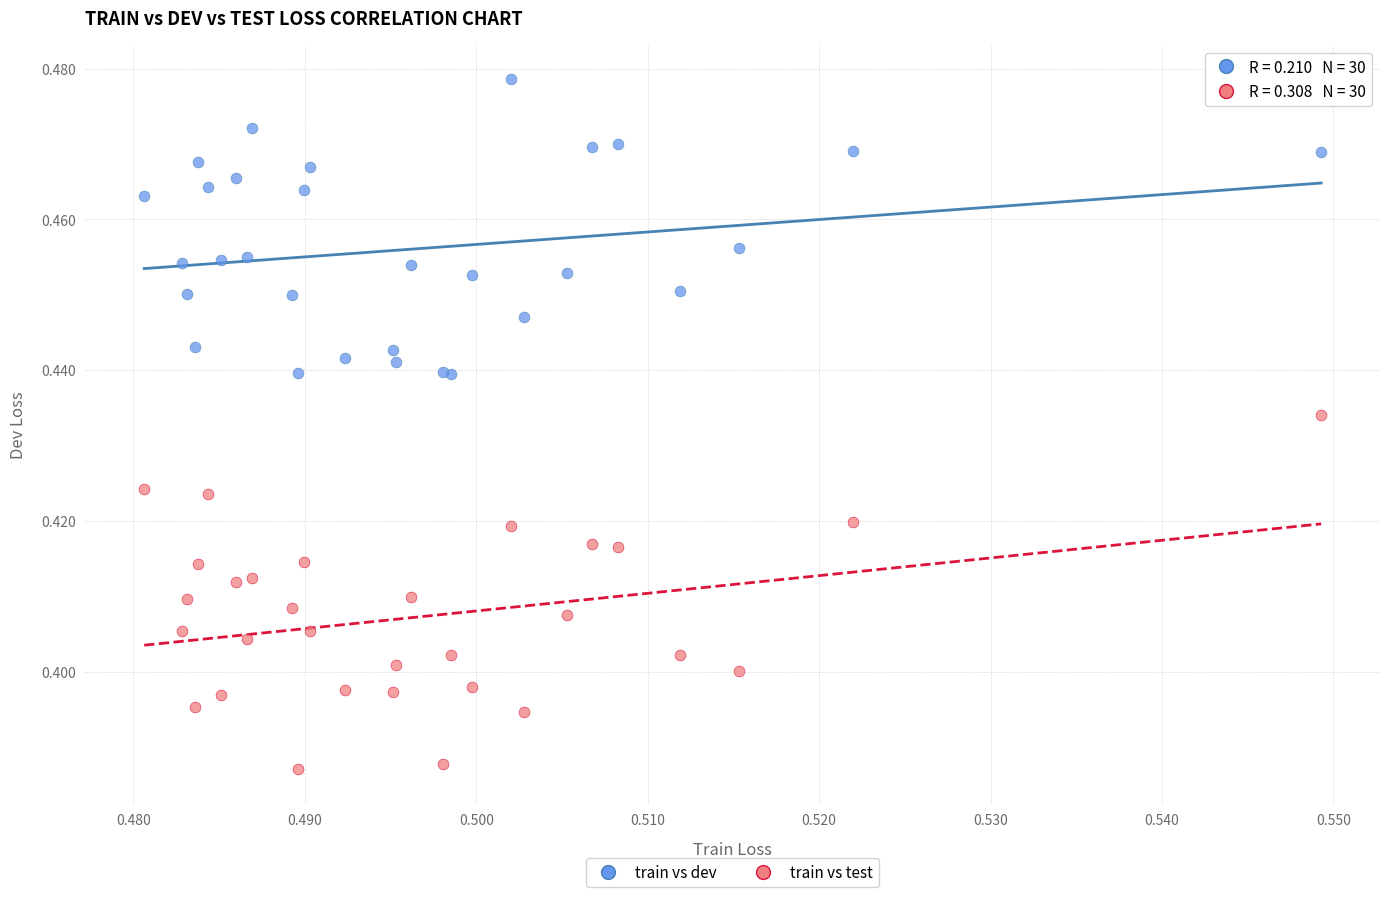

Which series has the largest Y range (max minus min)?

train vs test